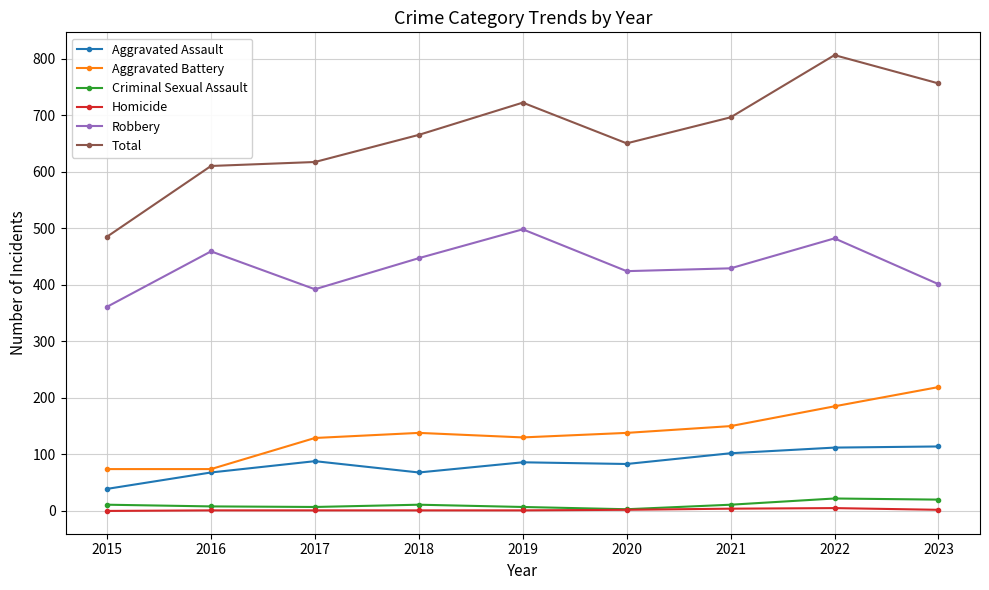

What is the difference between the maximum and second lowest values in the Aggravated Assault series?

46